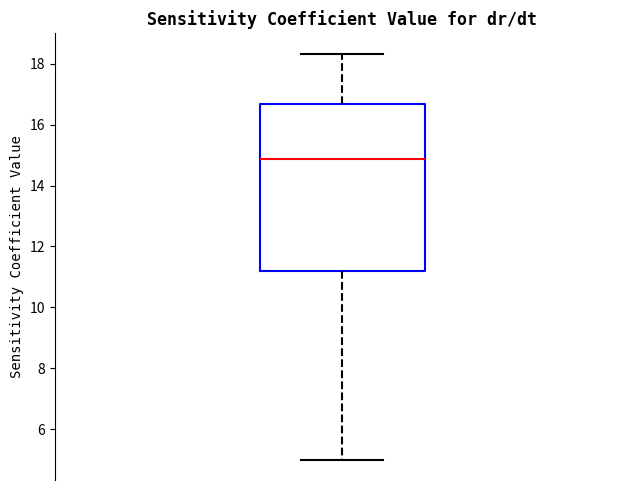

Read this box plot against the y-axis: the position of the median line, the range covered by the box, and the ends of both whiskers. The values are not printed on the chart, so give them approximately, as read against the axis.

median 14.8, box 11.2 to 16.6, whiskers 5.0 to 18.4